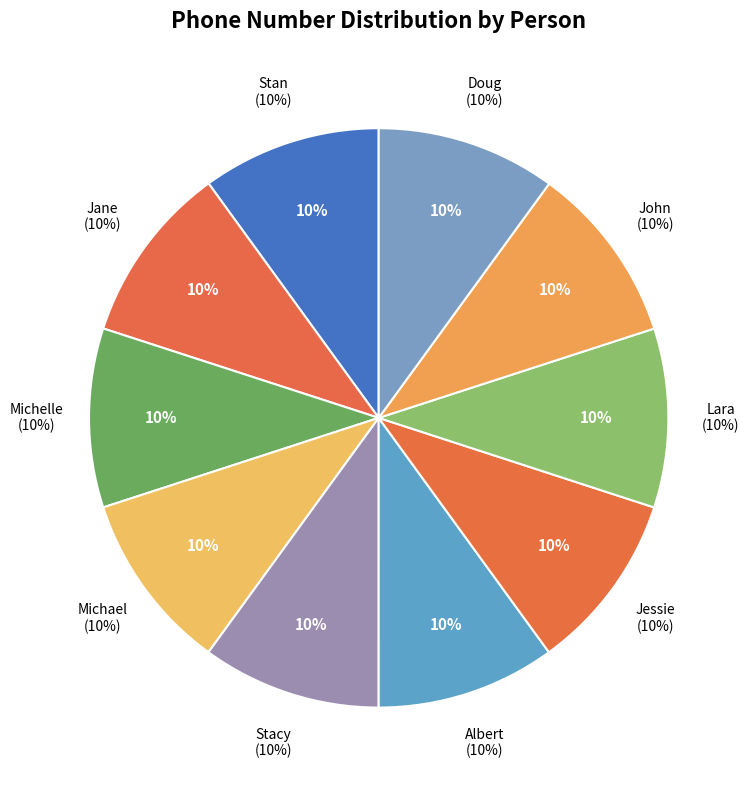

What is the largest slice in the pie chart?

Doug